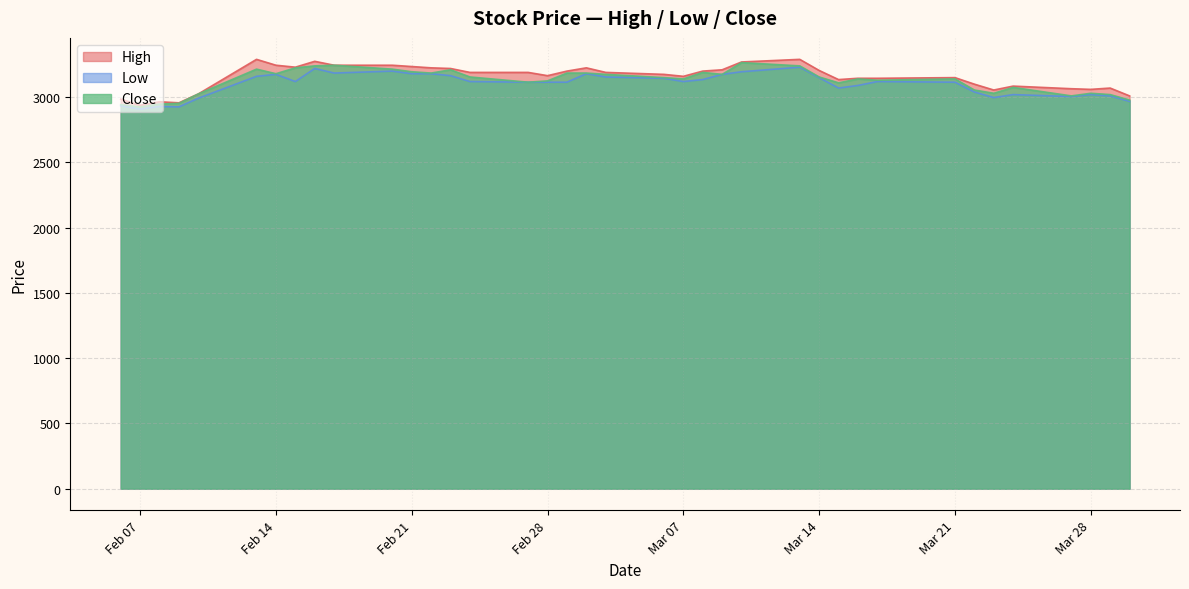

At how many categories does at least one series exceed 2942?

37